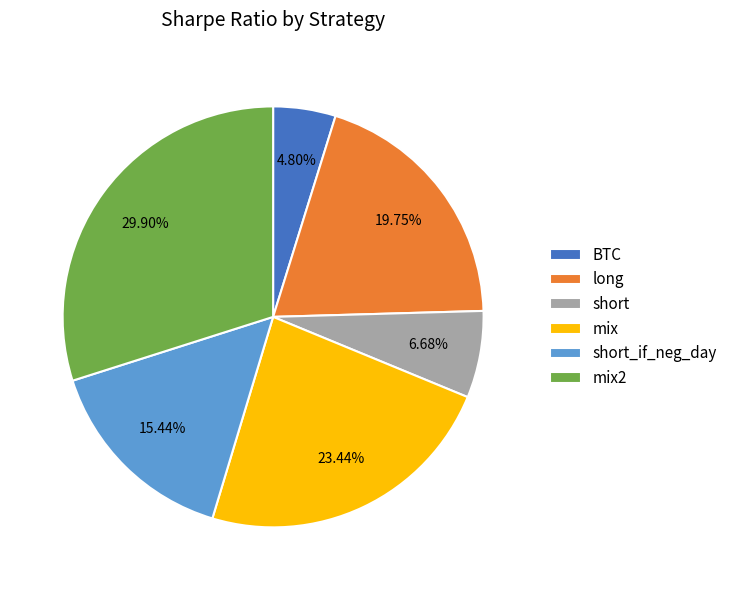

Which slice is the largest?

mix2